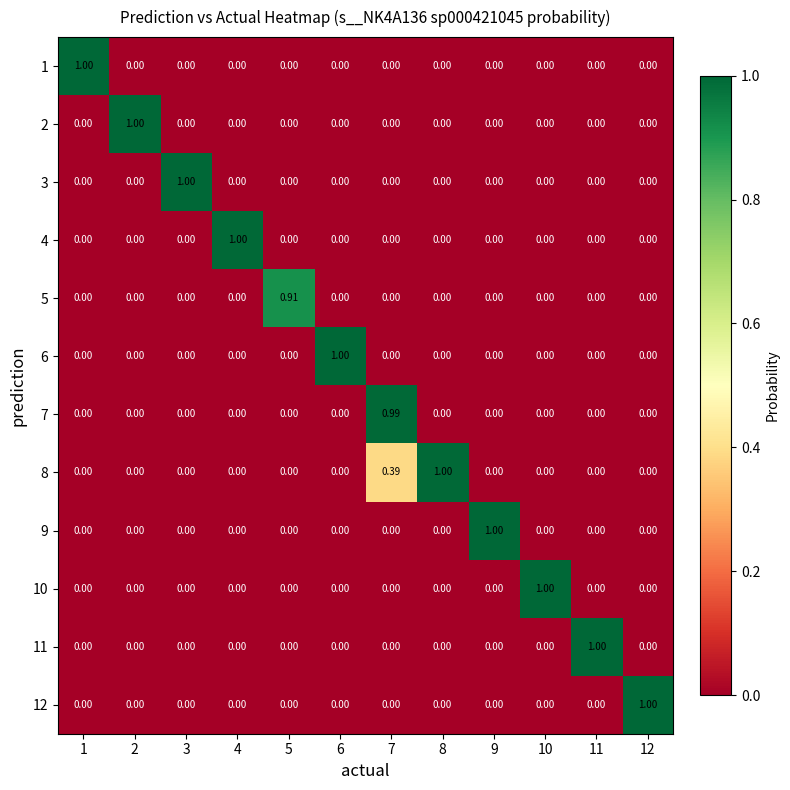

How many positive values does the 1 series have?

1